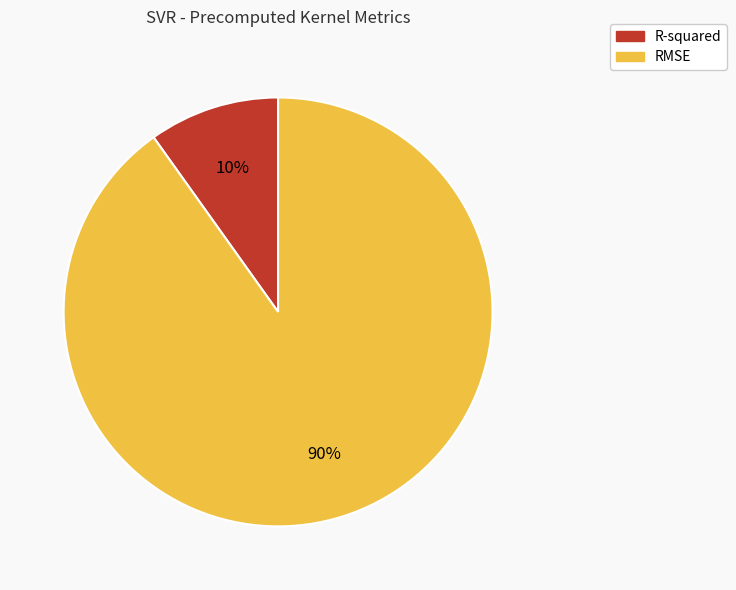

What is the ratio of the value at R-squared to the value at RMSE?

0.1